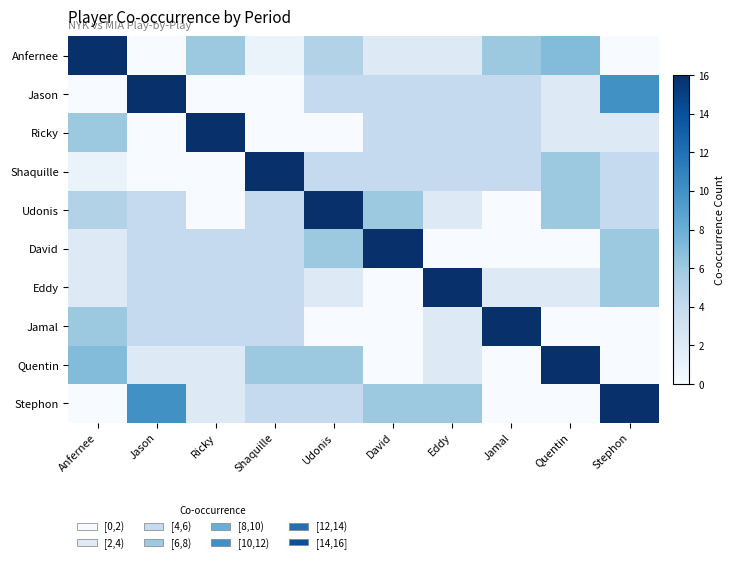

Count the number of categories in the chart.

10